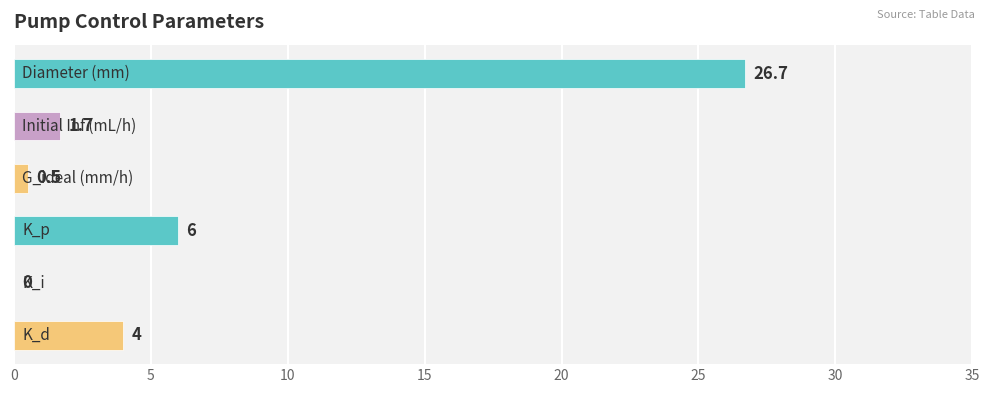

How many series are shown in this chart?

1